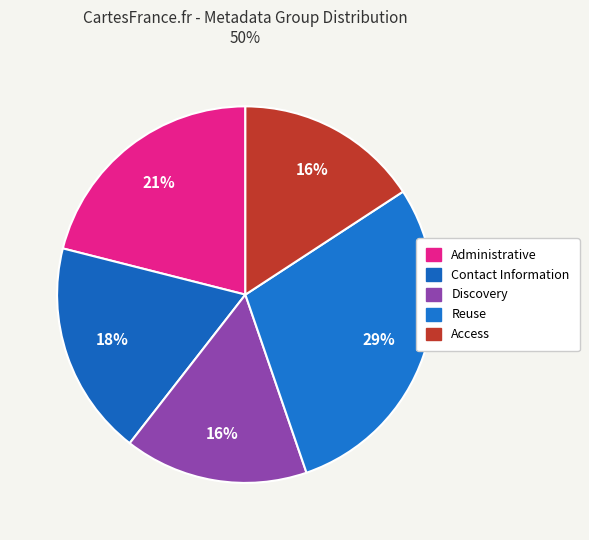

How many segments does this pie chart have?

5